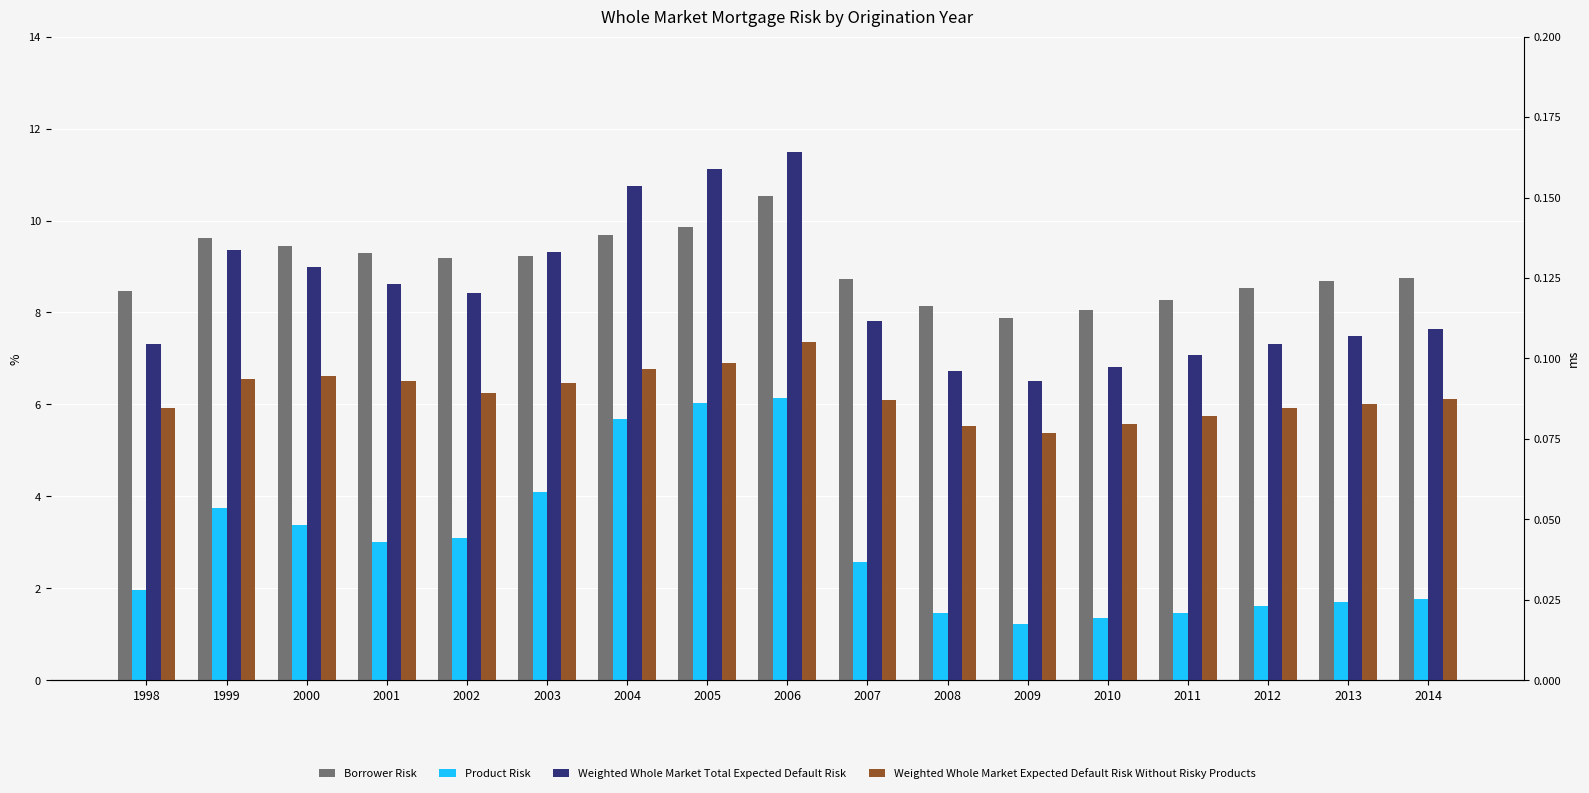

What is the difference between the Product Risk values at 2008 and 1999?

2.3